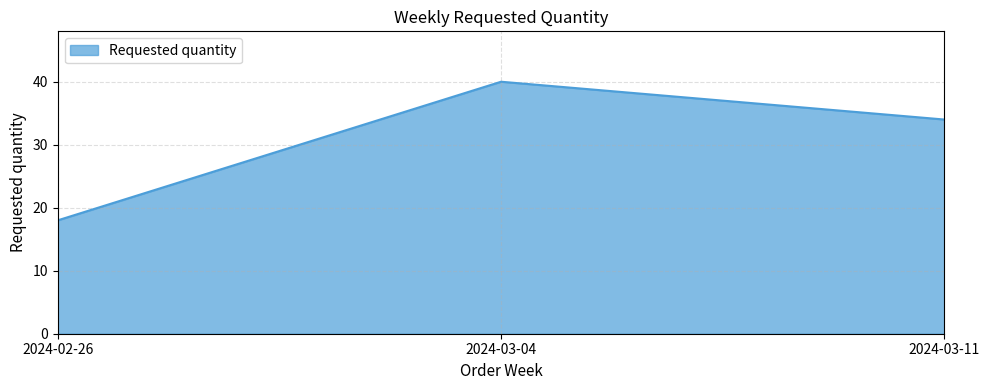

Between 2024-03-04 and 2024-02-26, which is larger?

2024-03-04